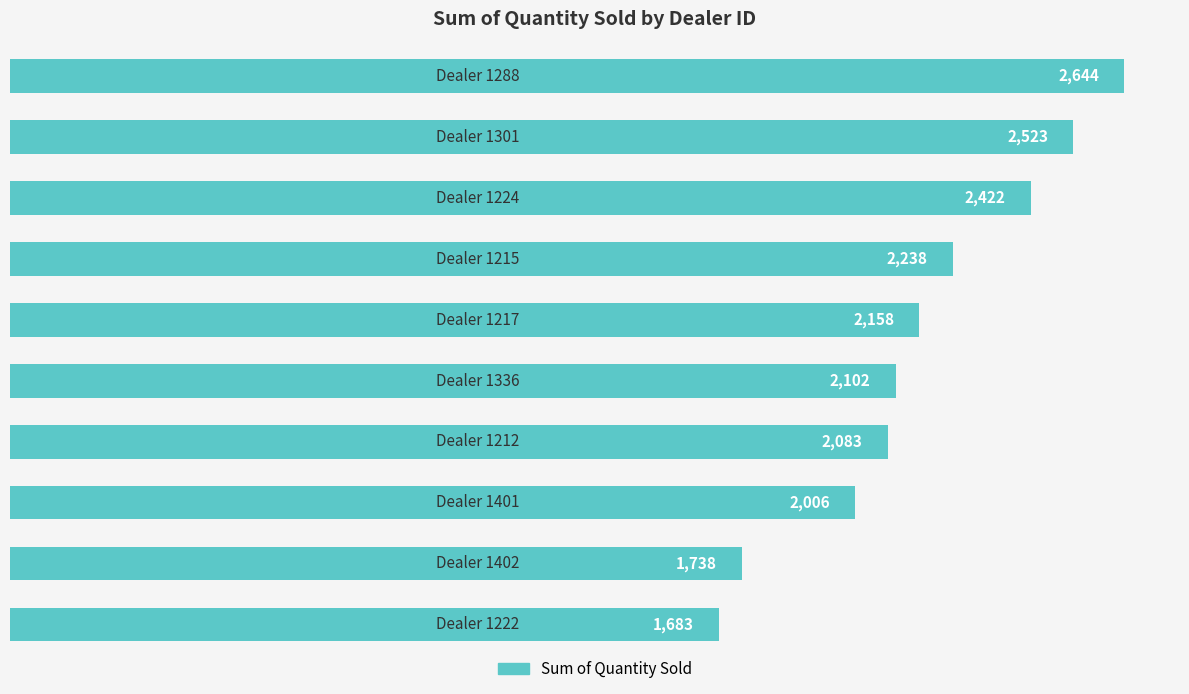

What is the difference between the second highest and second lowest values?

785